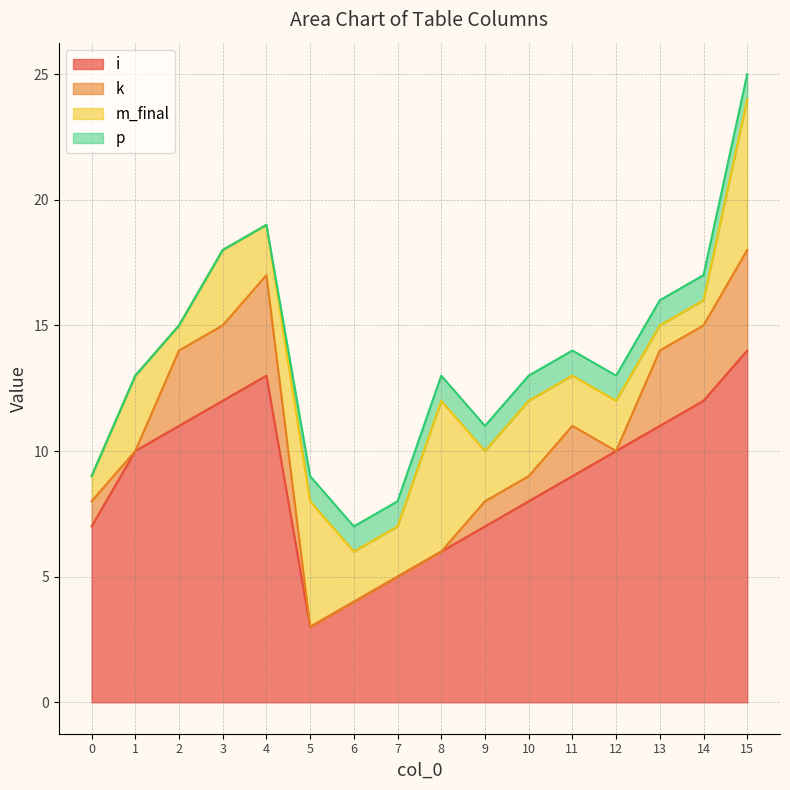

Is it true that i equals 11 at 13?

True